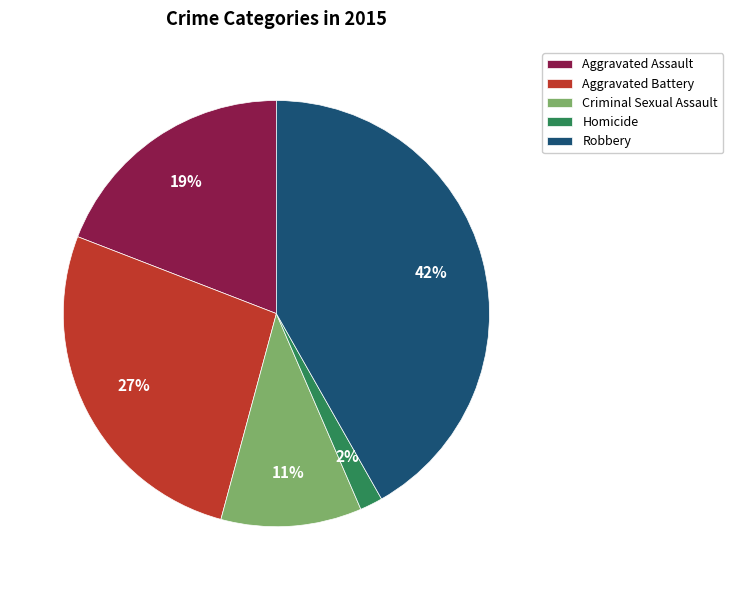

Do Robbery and Aggravated Assault together represent more than half of the pie?

Yes